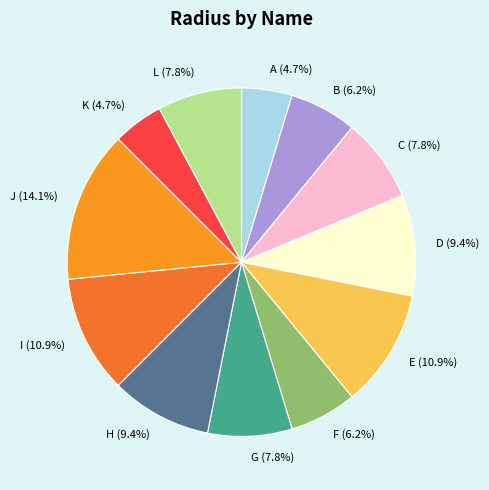

What is the largest slice in the pie chart?

J